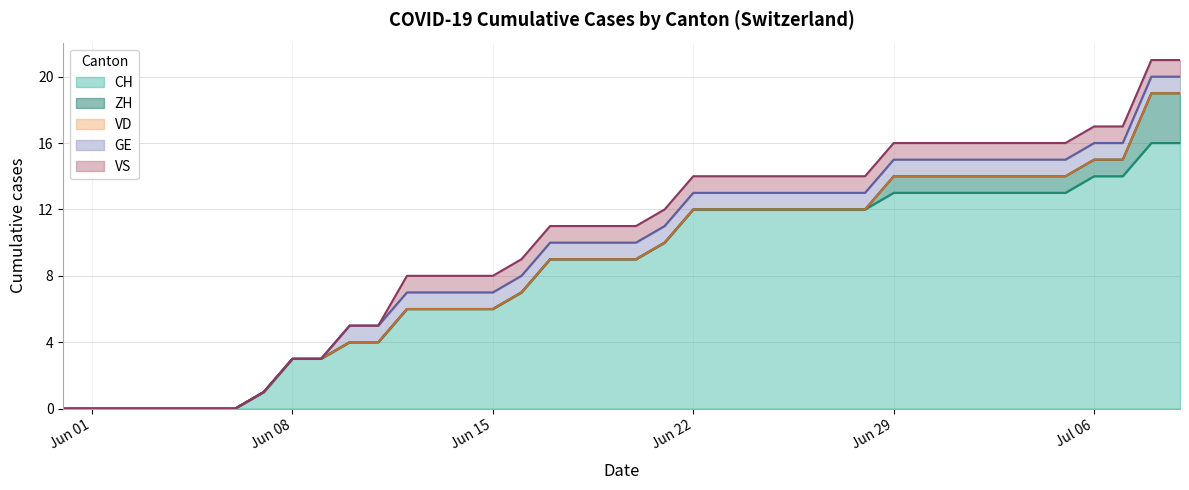

The GE series shows 0 at 4. True or false?

True